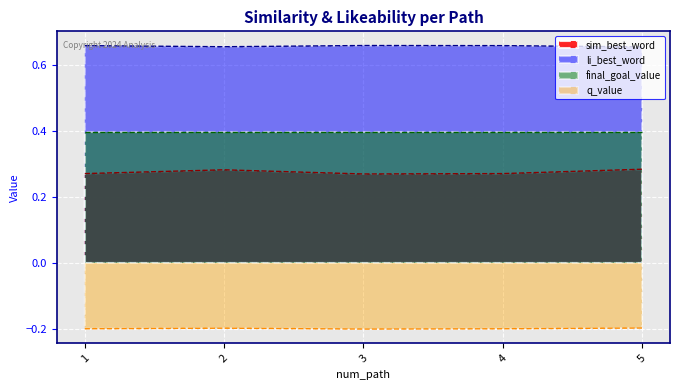

At 5, list the series in order from smallest to largest.

q_value, sim_best_word, final_goal_value, li_best_word